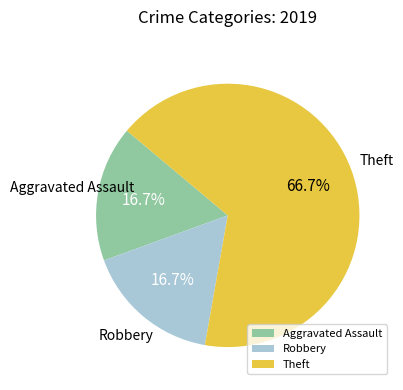

Is there a majority slice in this chart?

Yes